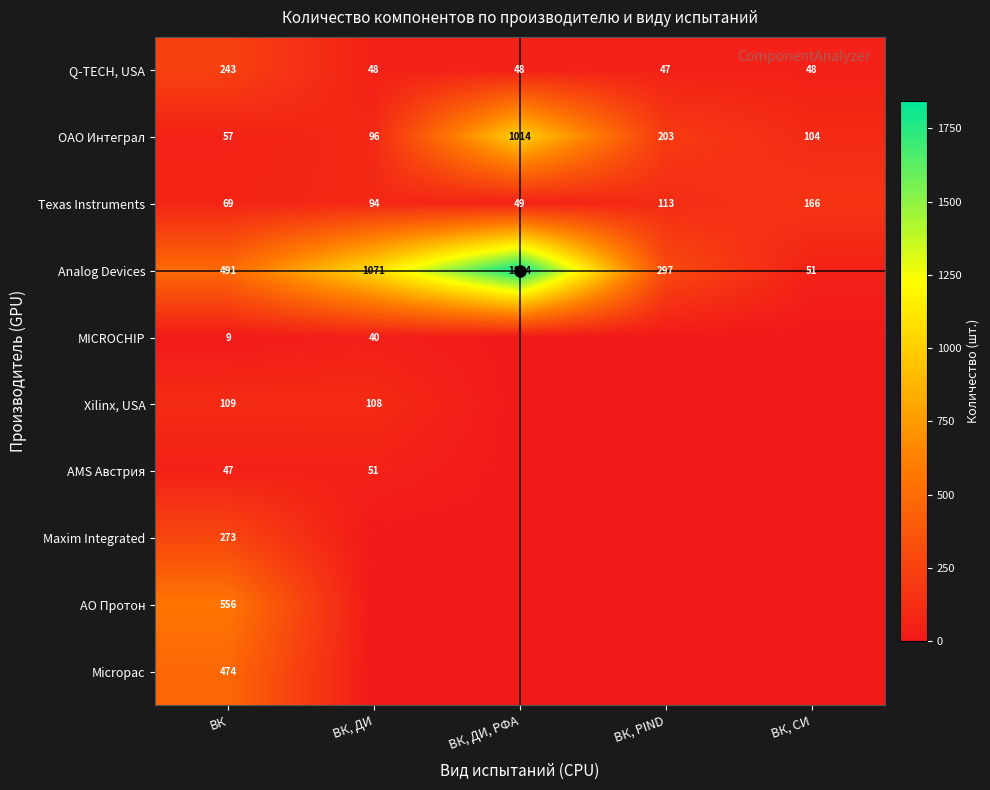

Which series has the largest total across all categories?

Analog Devices